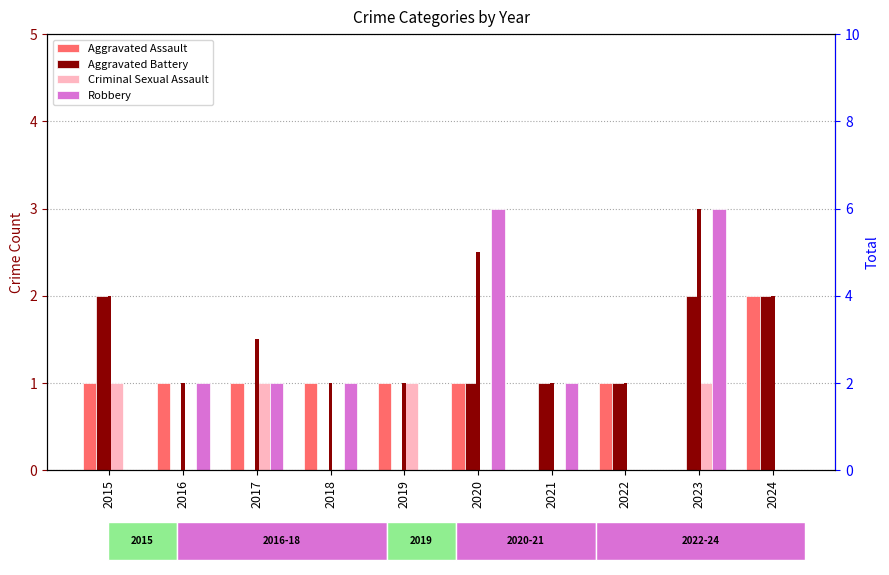

True or false: Robbery has a value of 1 at 2017.

True